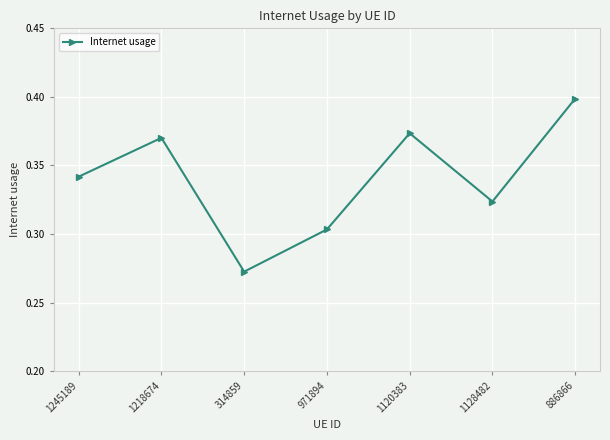

The value at 1245189 is 0.6. True or false?

False